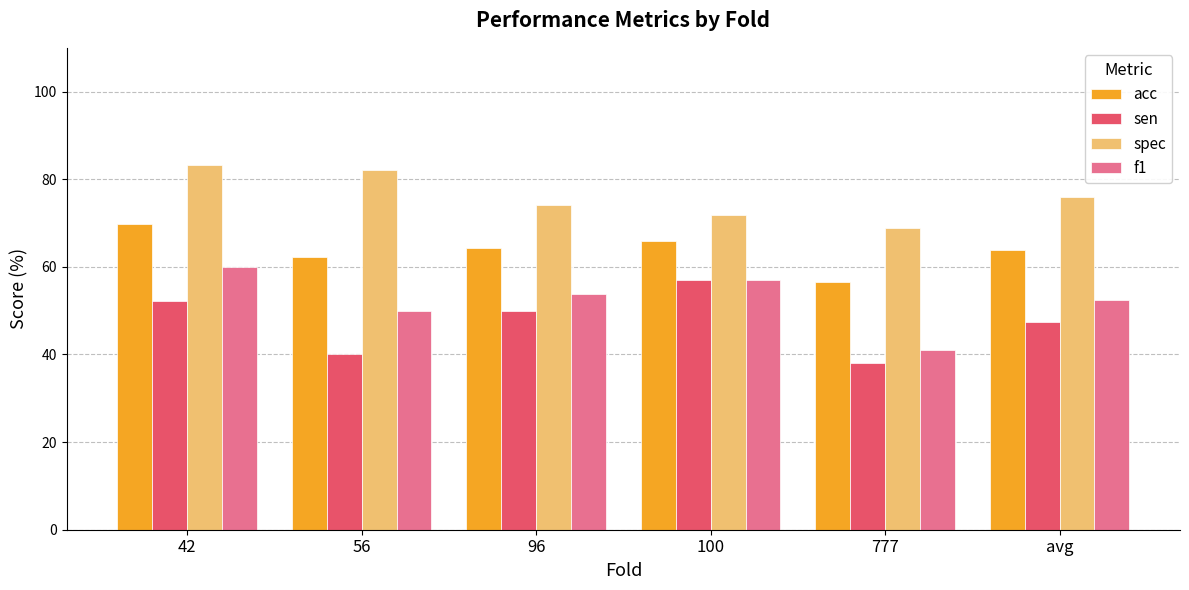

The f1 series shows 52.4 at avg. True or false?

True